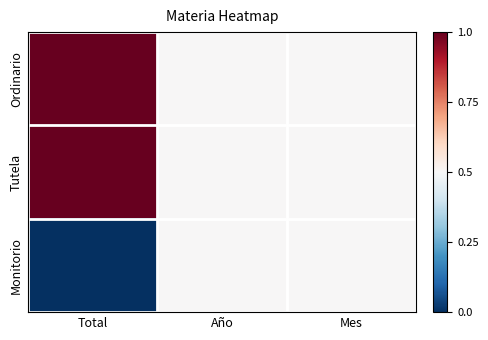

At which category is the sum across all series the highest?

Total